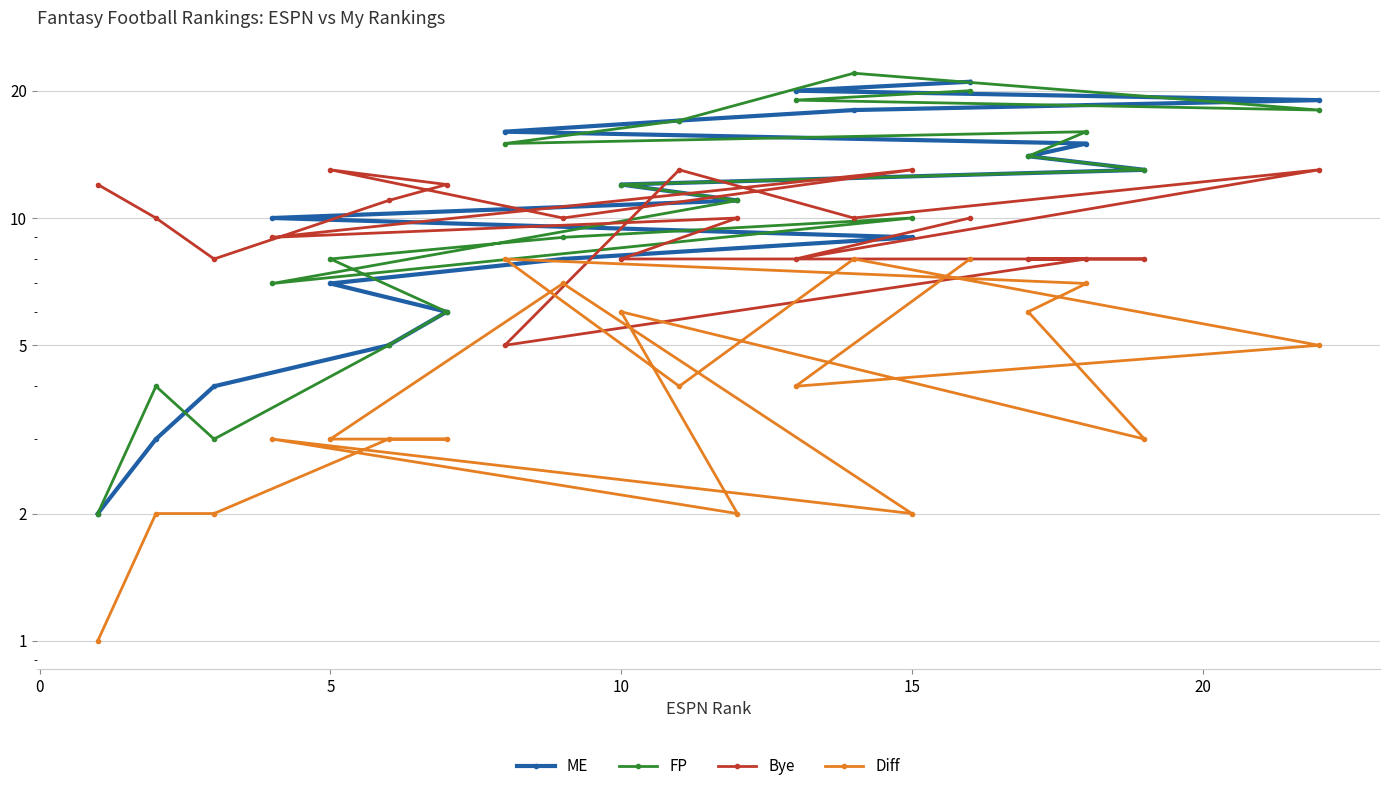

How many intersections are there between FP and Bye?

1